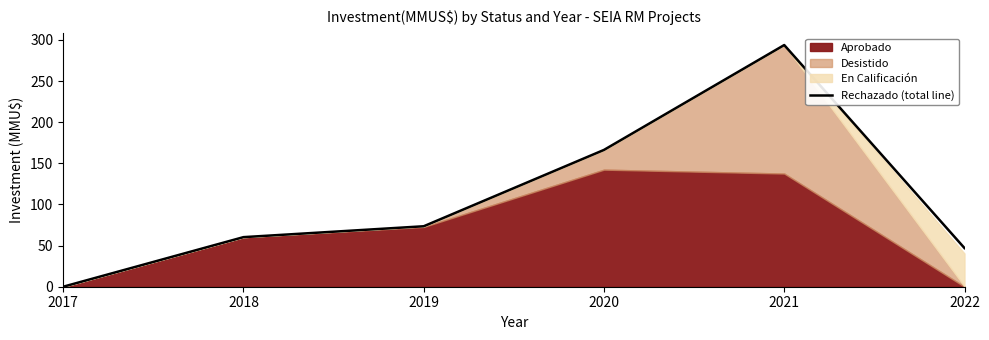

What is the sum of all values?

641.0